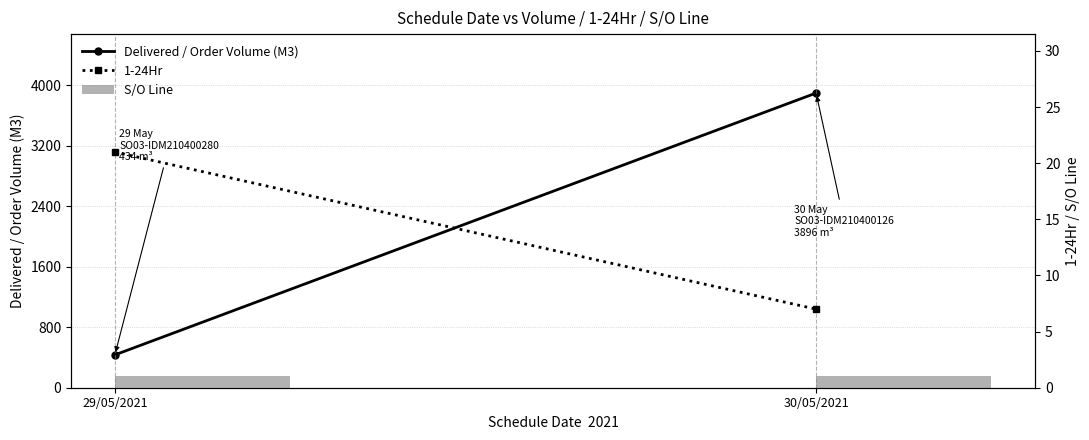

How many bars are there in total?

6